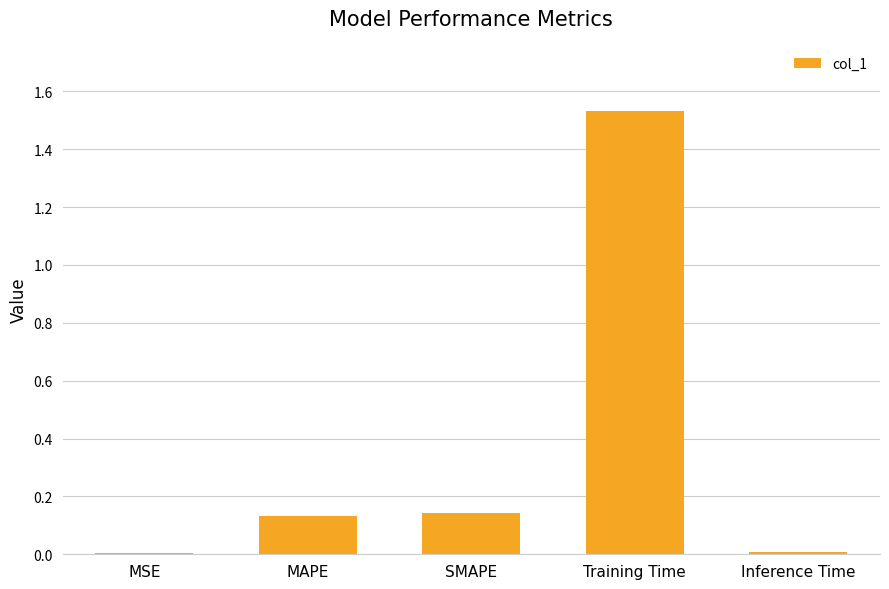

Is it true that the value at SMAPE is 0.2?

False